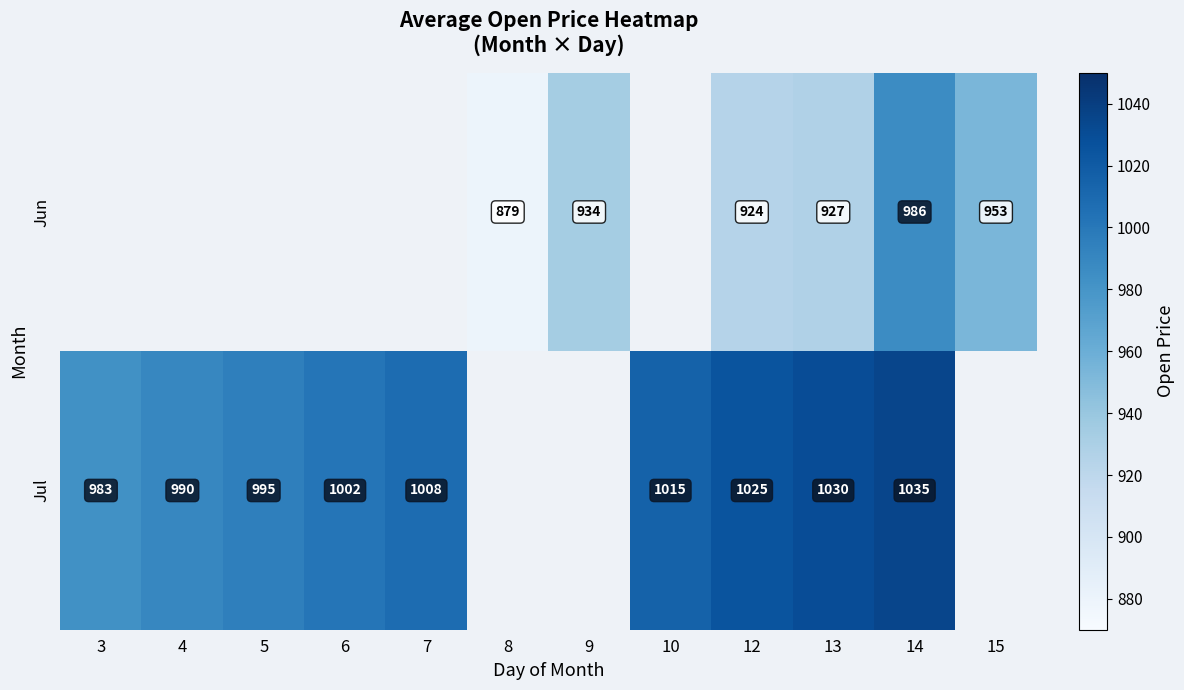

Rank the series at 12 from lowest to highest value.

Jun, Jul